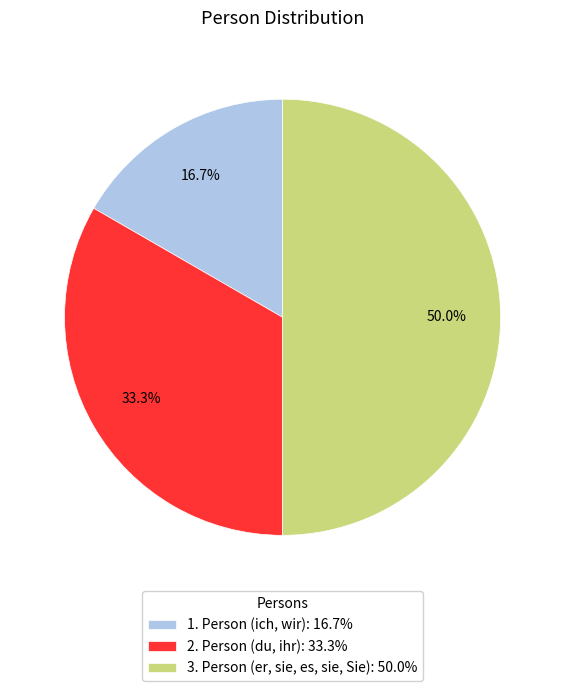

Which has a higher value, 2. Person (du, ihr) or 1. Person (ich, wir)?

2. Person (du, ihr)